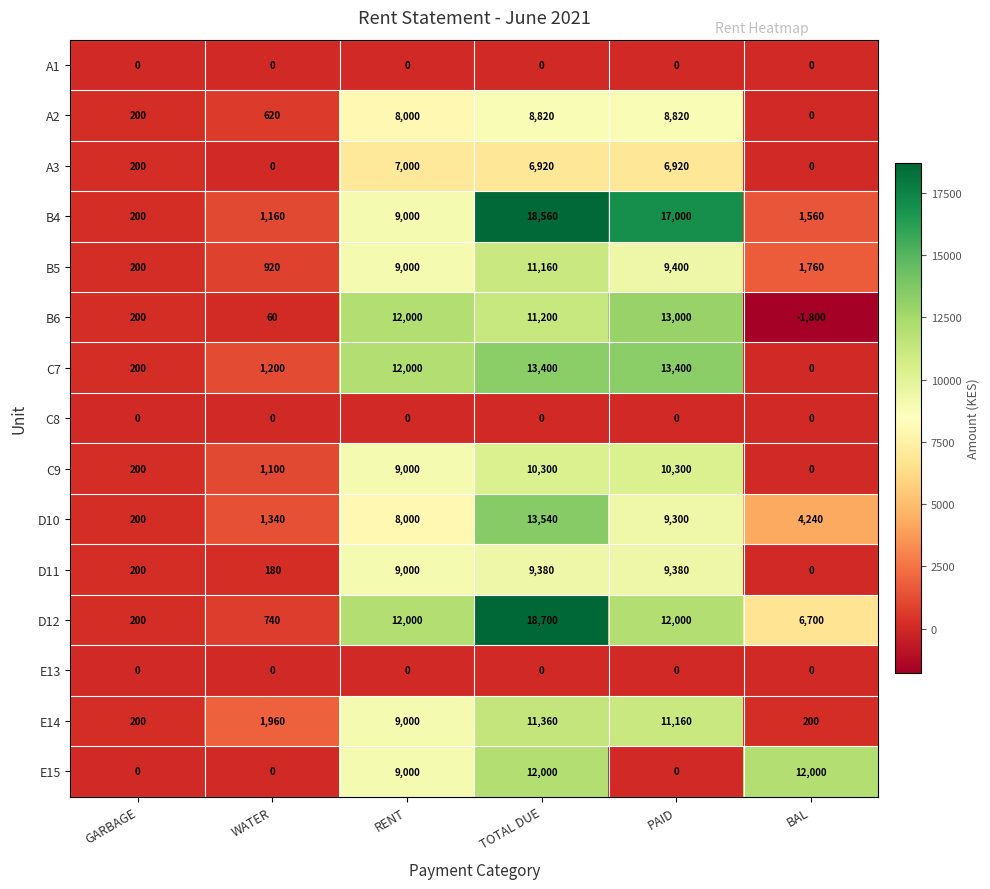

At which label is E15 closest to 6000?

RENT